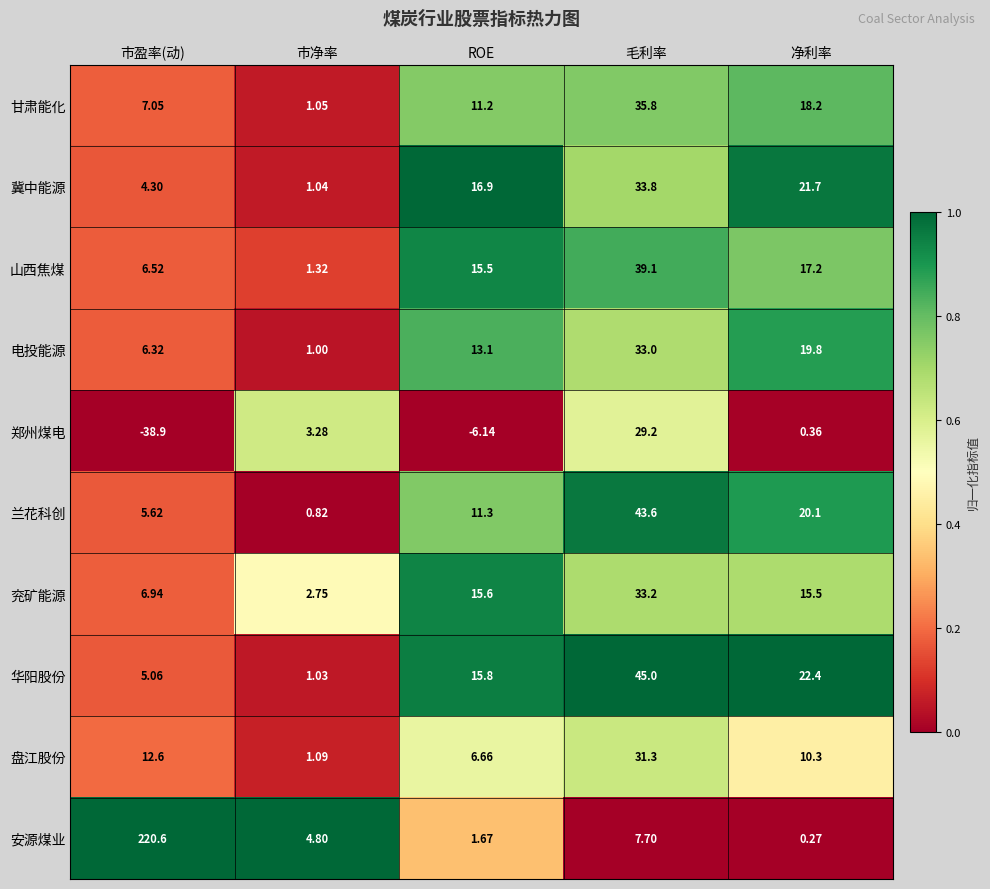

Which series has the largest total across all categories?

安源煤业